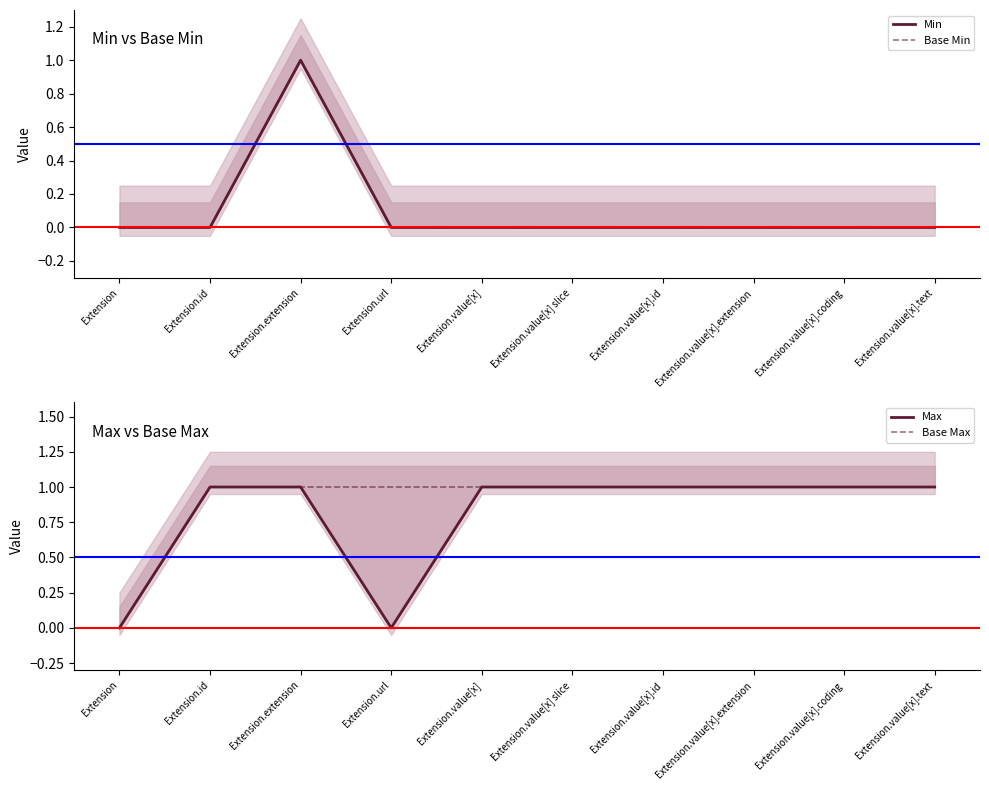

True or false: Base Min and Base Max intersect in this chart.

False